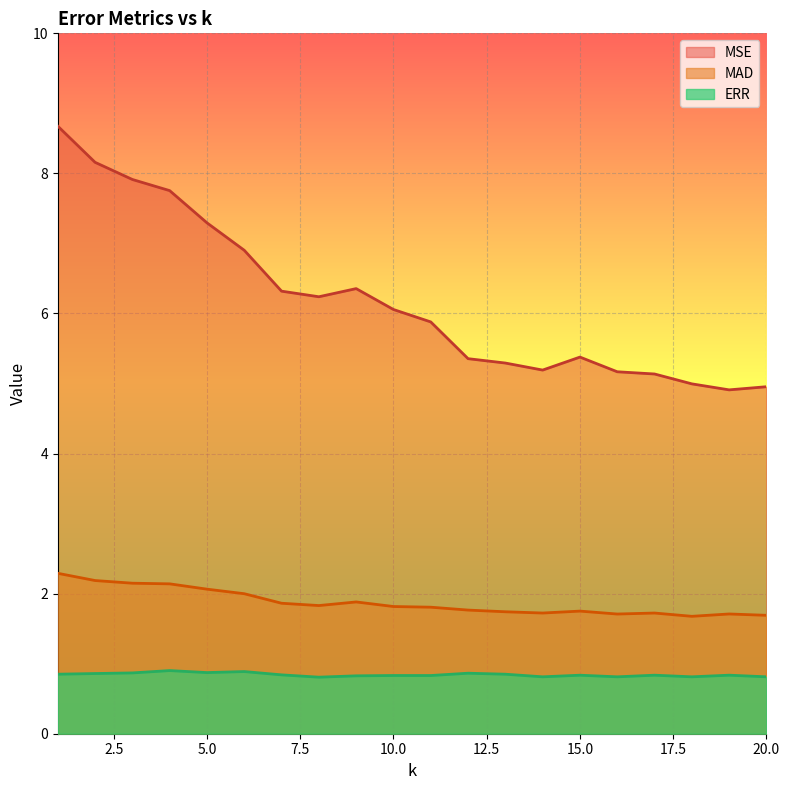

What is the average value of the ERR series?

0.8